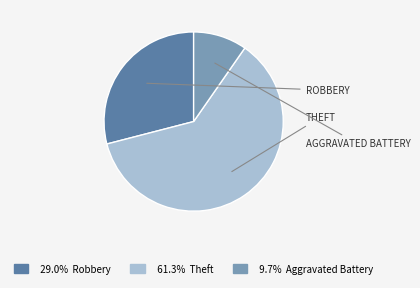

Is there a majority slice in this chart?

Yes